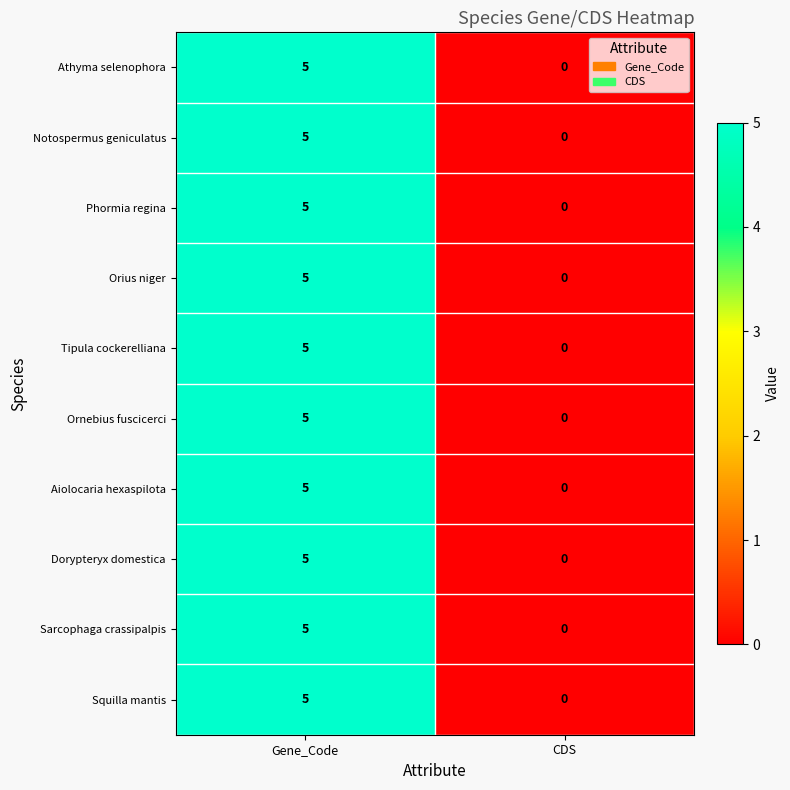

Which series has the widest spread of values?

Athyma selenophora